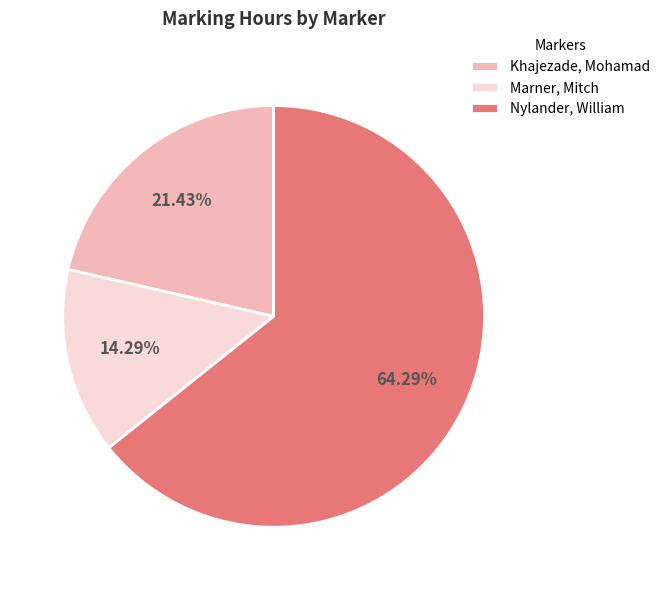

Approximately how many times larger is the value at Nylander, William compared to Marner, Mitch?

4.5